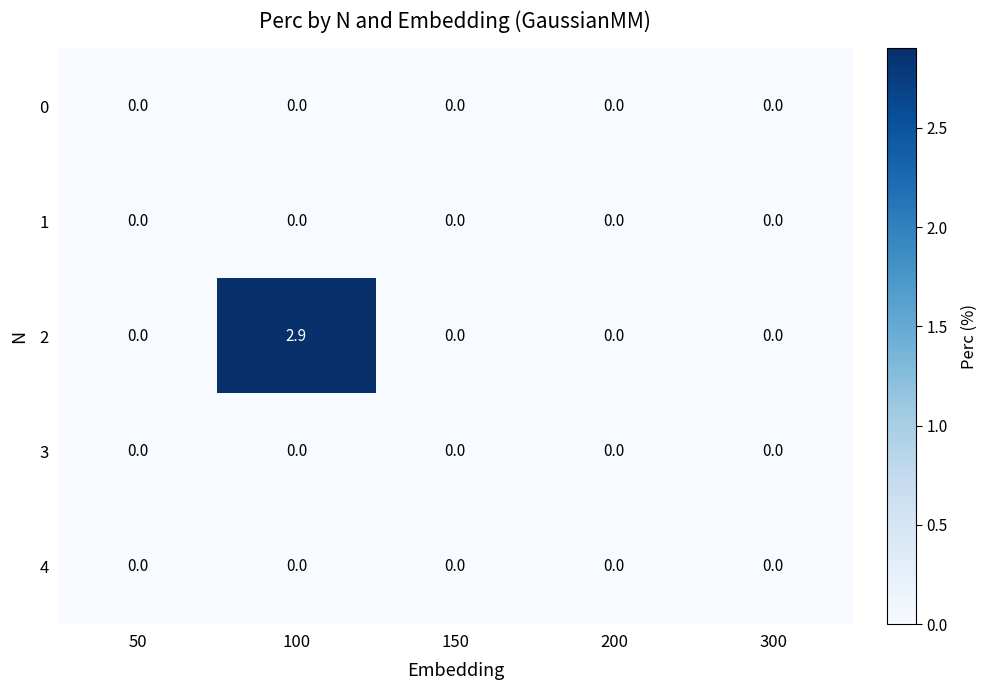

Reading left to right, what are all the values shown in this chart?

0: 50=0.0	100=0.0	150=0.0	200=0.0	300=0.0
1: 50=0.0	100=0.0	150=0.0	200=0.0	300=0.0
2: 50=0.0	100=2.9	150=0.0	200=0.0	300=0.0
3: 50=0.0	100=0.0	150=0.0	200=0.0	300=0.0
4: 50=0.0	100=0.0	150=0.0	200=0.0	300=0.0